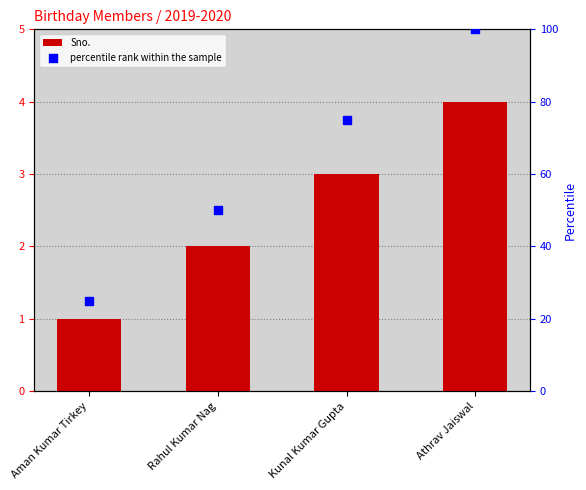

What are all the series names shown in the legend?

Sno., percentile rank within the sample